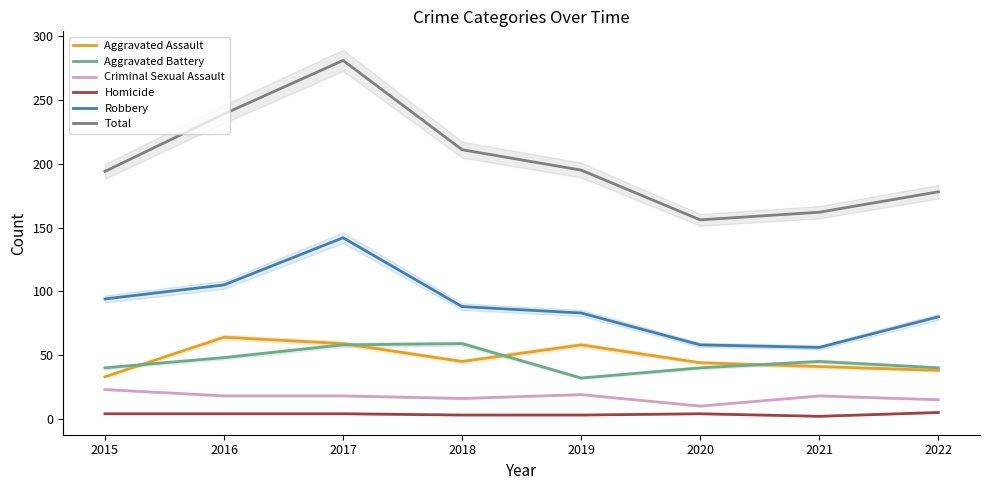

Which series has the largest total across all categories?

Total